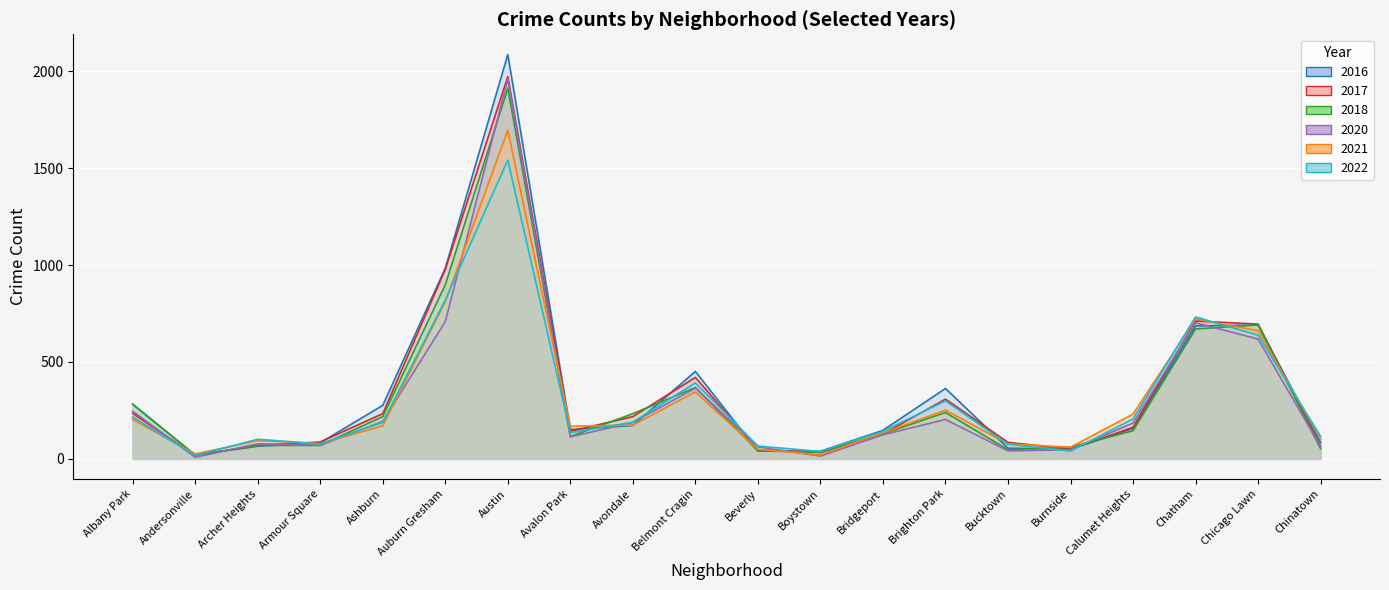

What is the average value of the 2020 series?

299